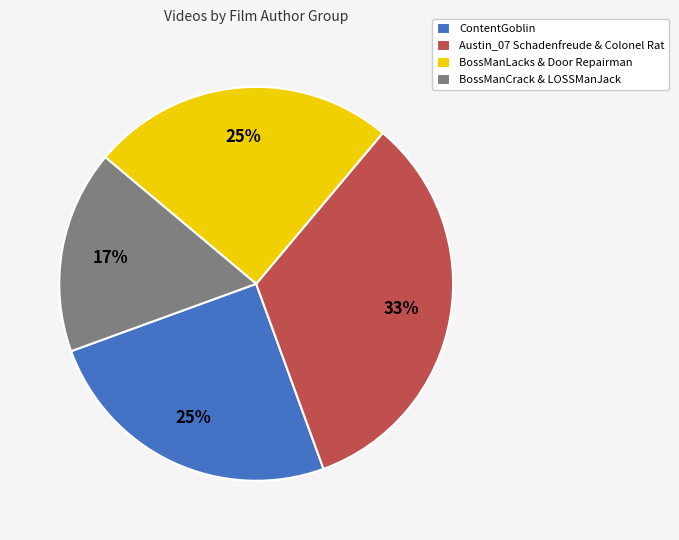

Between BossManCrack & LOSSManJack and Austin_07 Schadenfreude & Colonel Rat, which is larger?

Austin_07 Schadenfreude & Colonel Rat